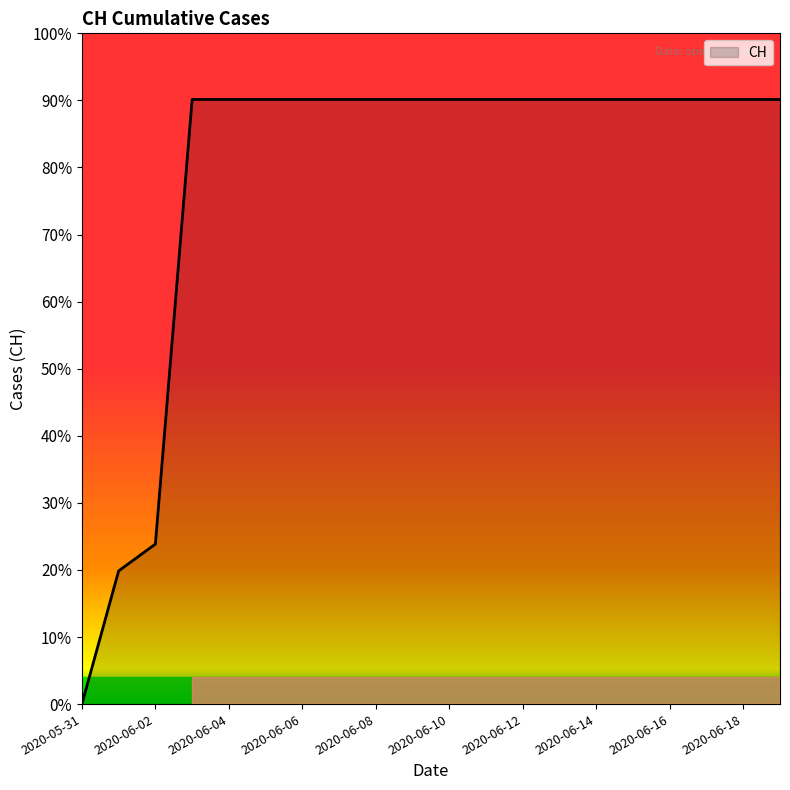

Does the chart have visible grid lines?

No